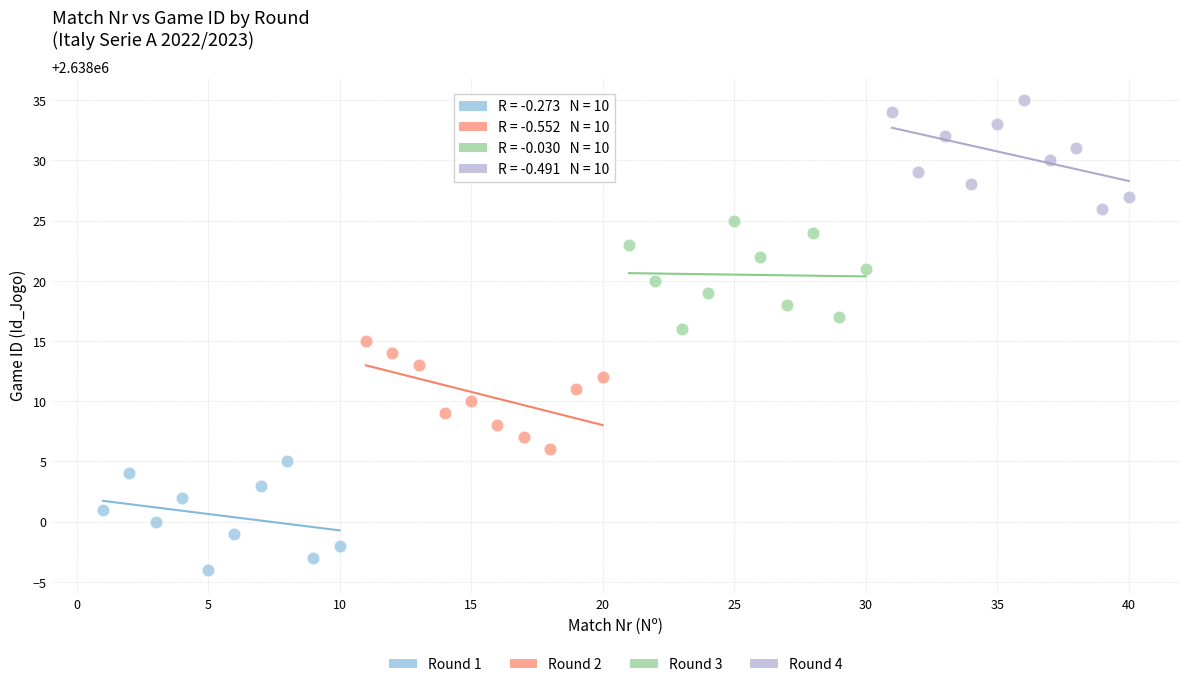

Which series reaches the minimum Y coordinate?

Round 1